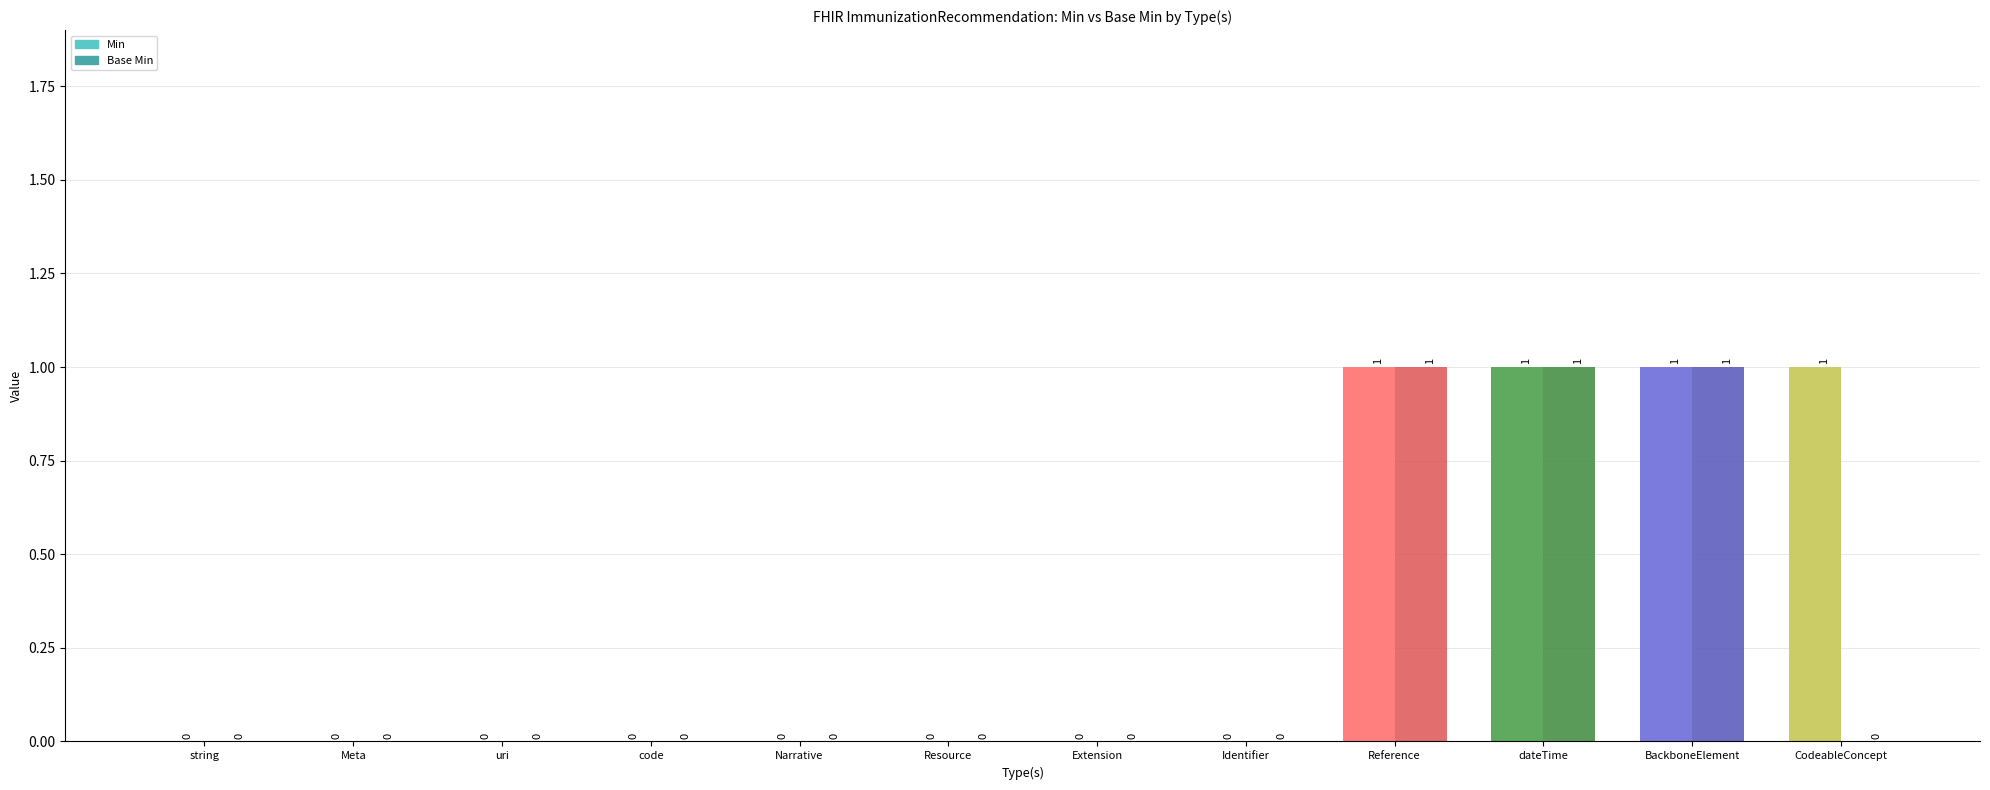

What is the sum of all Base Min values?

3